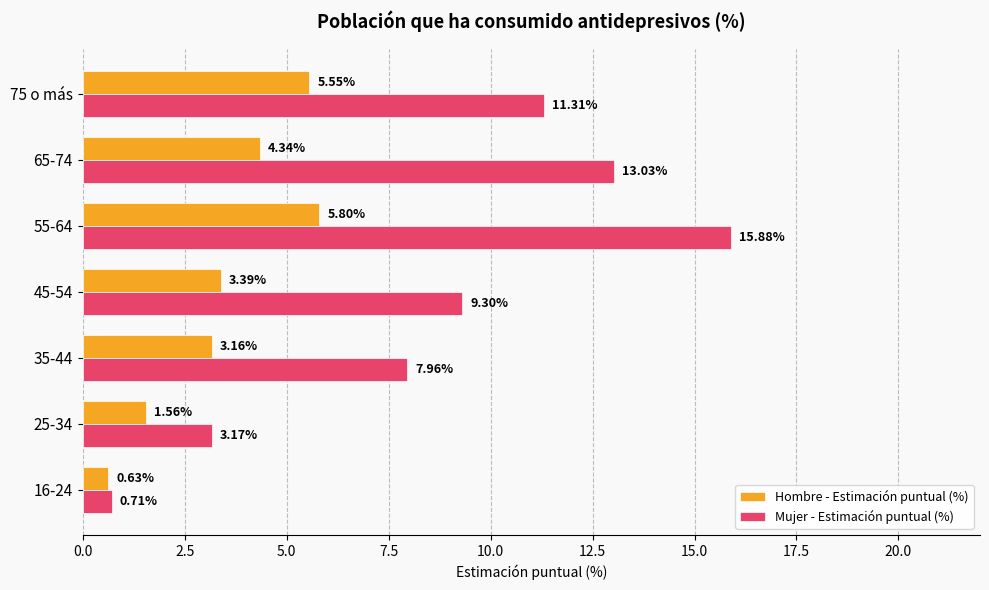

What is the difference between the maximum and minimum values in the Hombre - Estimación puntual (%) series?

5.2